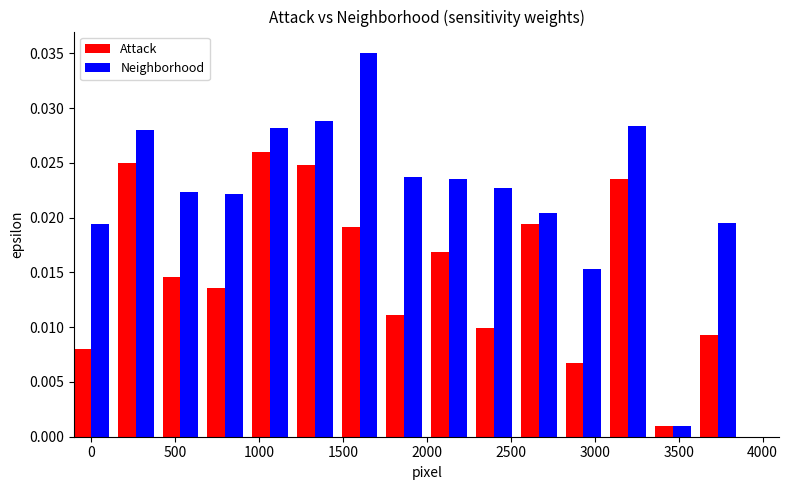

List the series in order of their peak value, lowest first.

Attack, Neighborhood